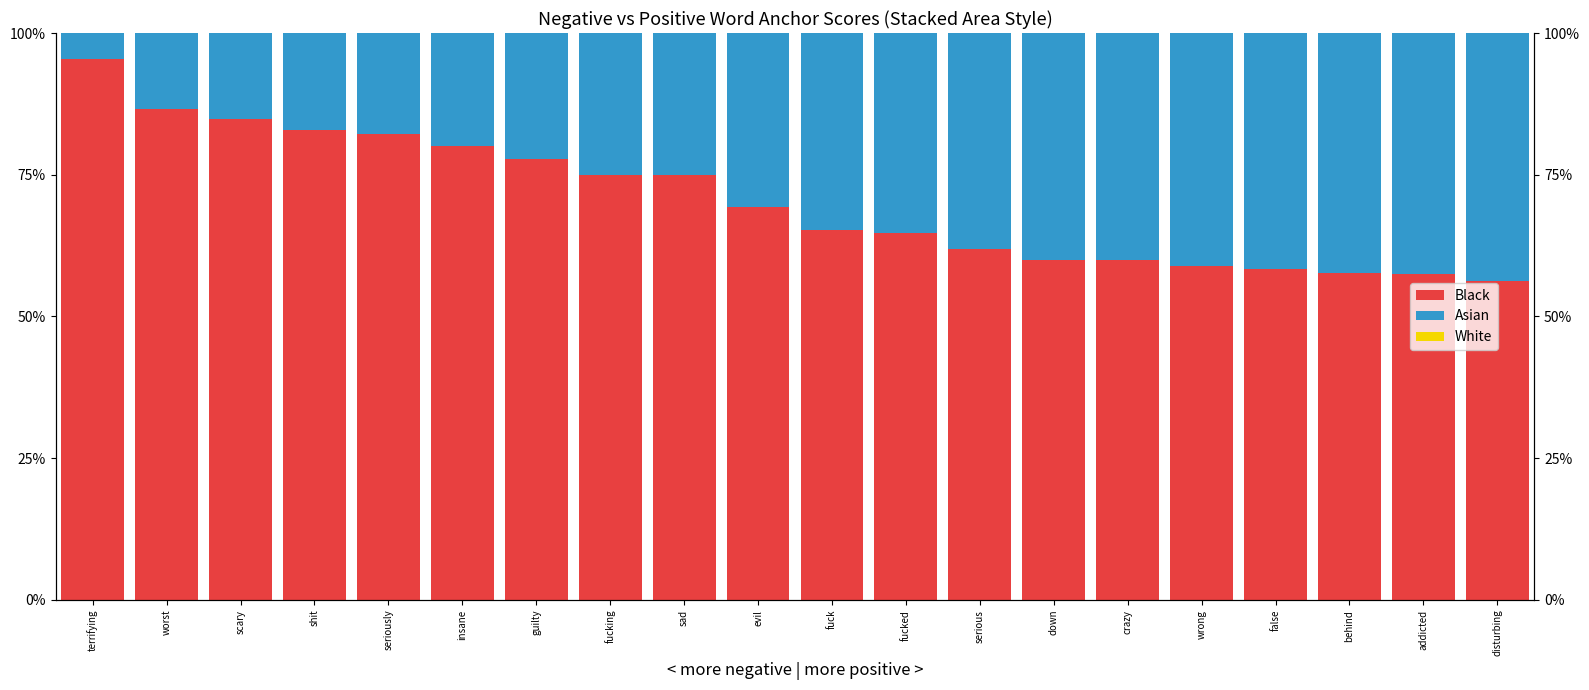

Between serious and seriously, which is larger?

serious